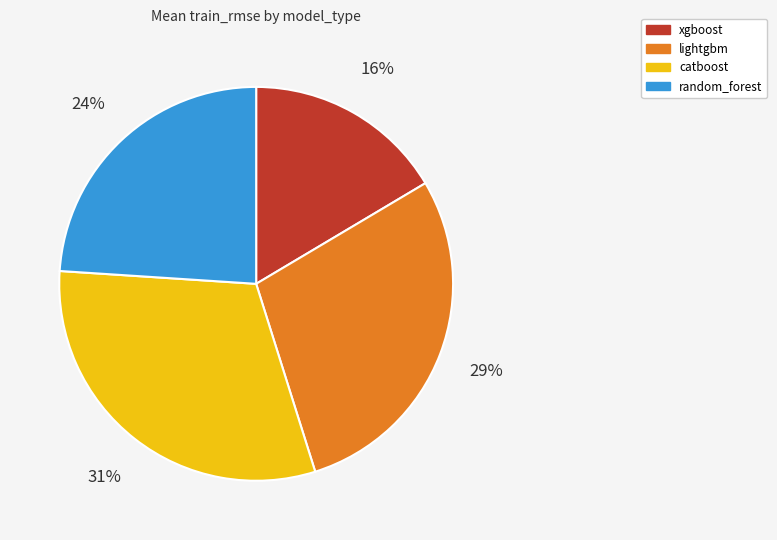

To the nearest percent, what percentage of the pie is catboost?

31%